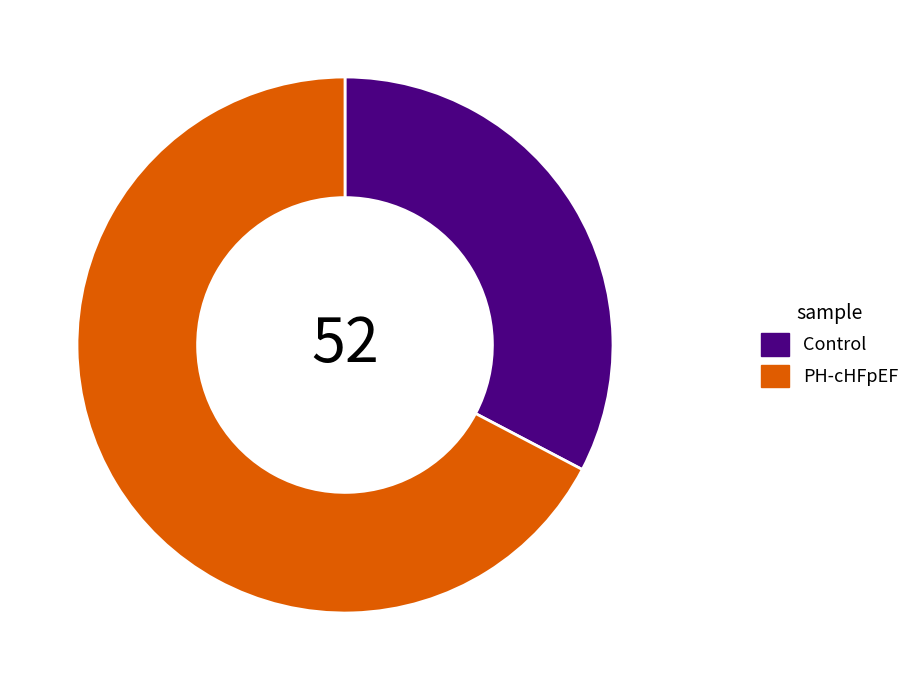

Do Control and PH-cHFpEF together represent more than half of the pie?

Yes